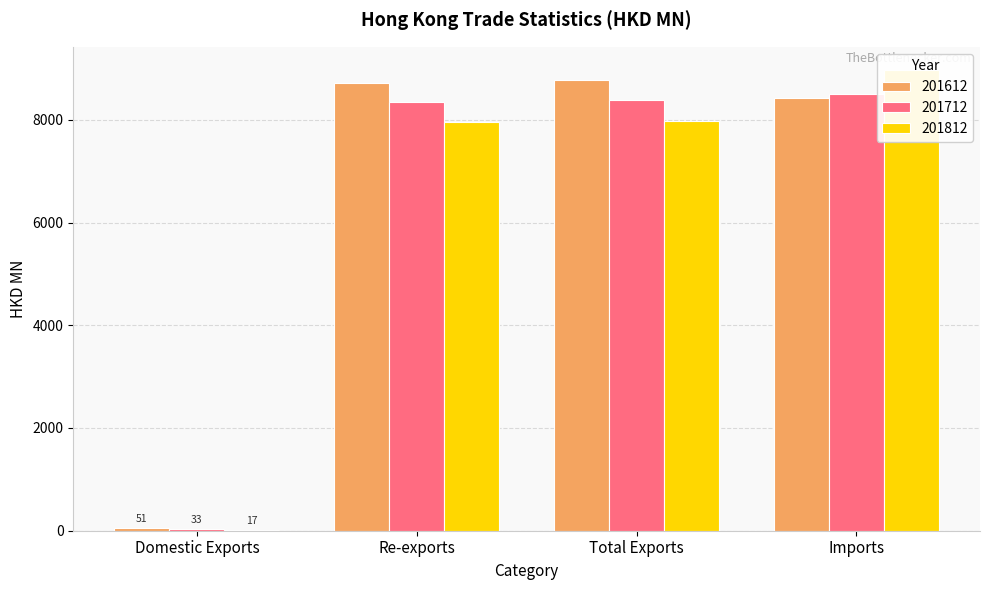

What is the average value of the 201612 series?

6489.9